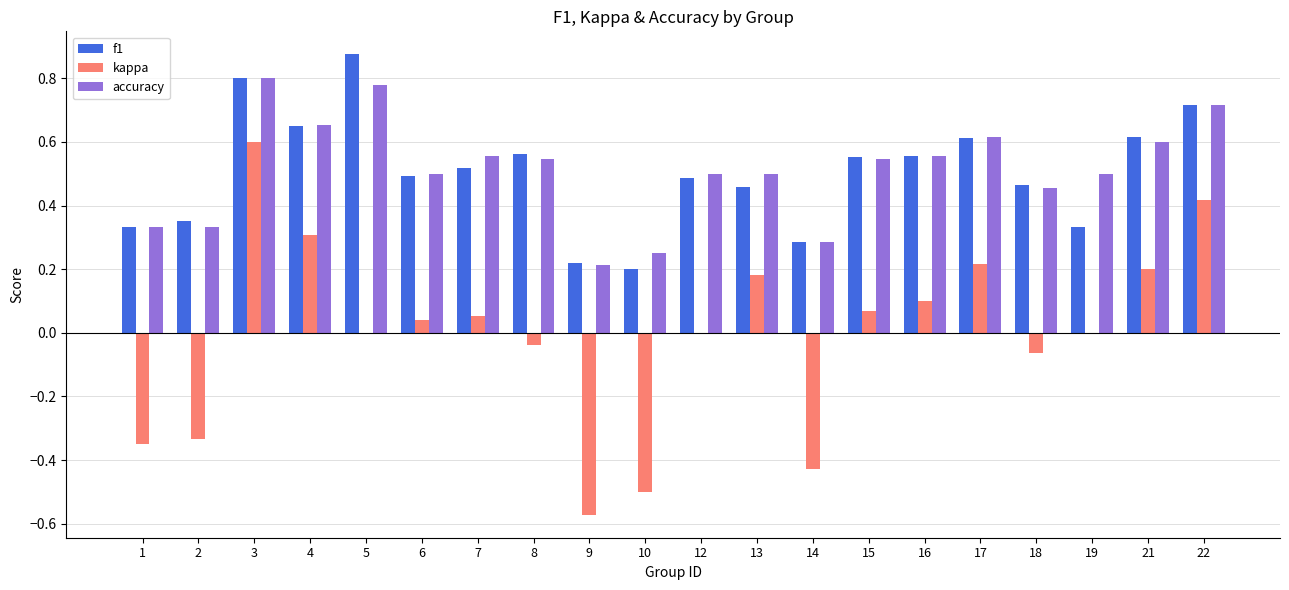

What is the sum of all accuracy values?

10.2